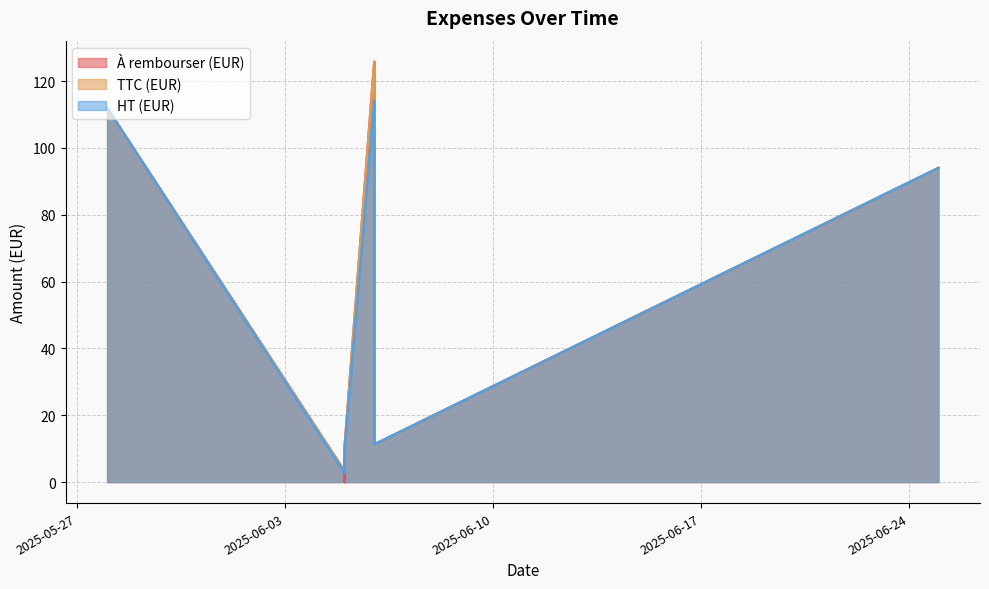

Between 2025-06-05 and 2025-06-06, which is larger?

2025-06-06